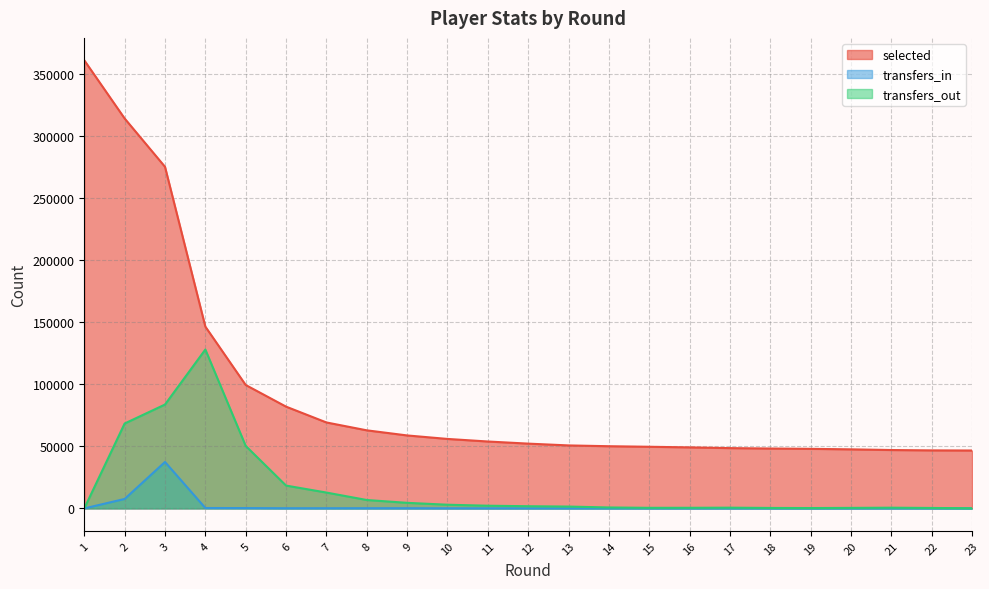

True or false: transfers_out and selected cross at least once.

False